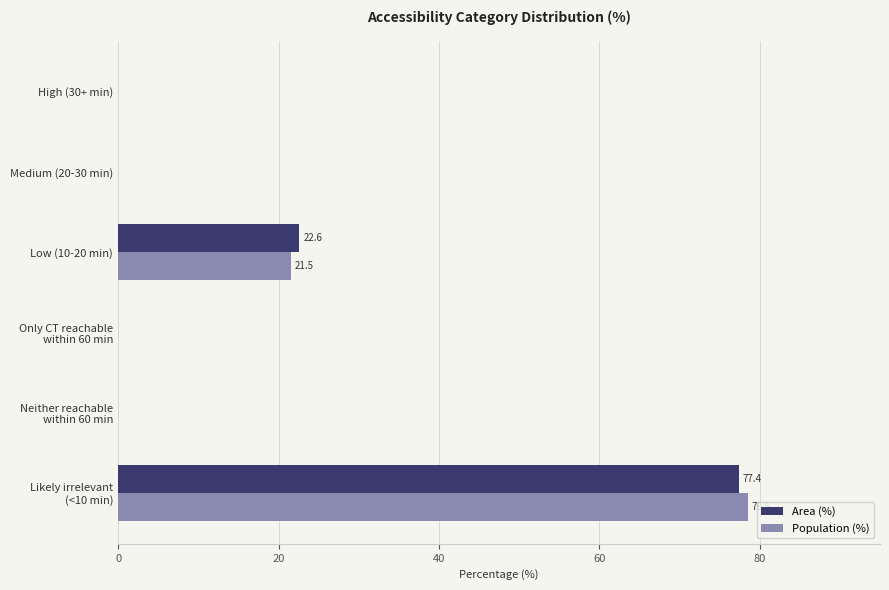

Which label corresponds to the largest value in the chart?

Likely irrelevant
(<10 min)